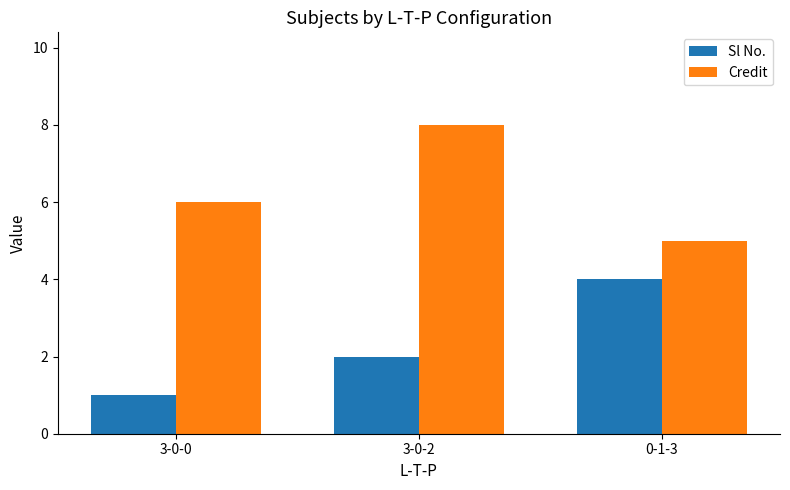

Reading left to right, transcribe all the data shown in this chart.

Sl No.: 3-0-0=1	3-0-2=2	0-1-3=4
Credit: 3-0-0=6	3-0-2=8	0-1-3=5